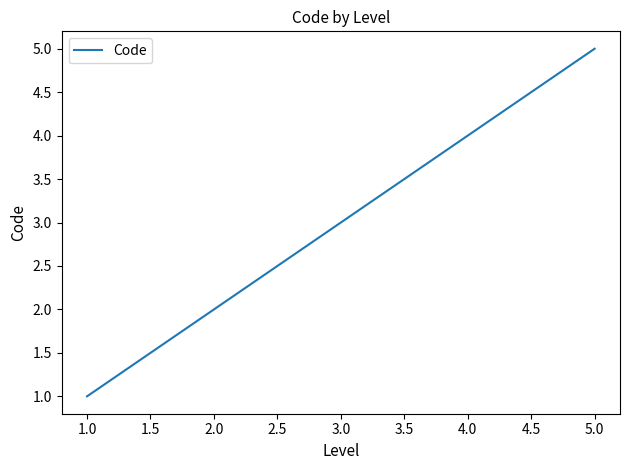

What is the average value?

3